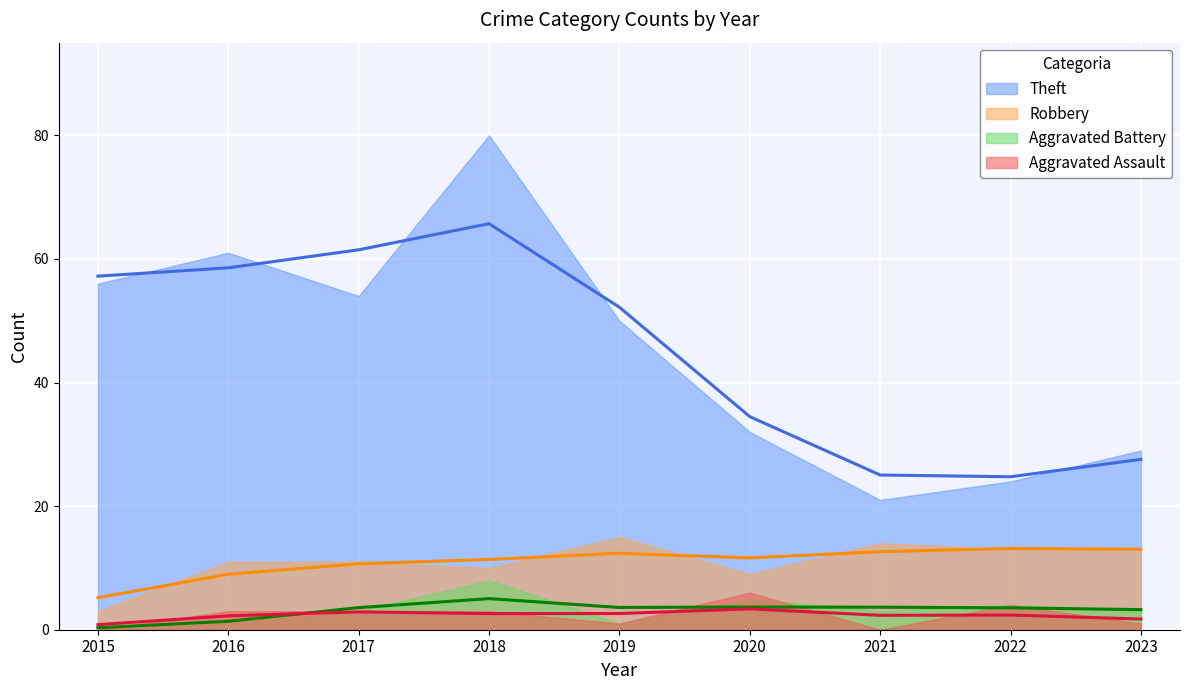

What is the total value across all series at 2017?

71